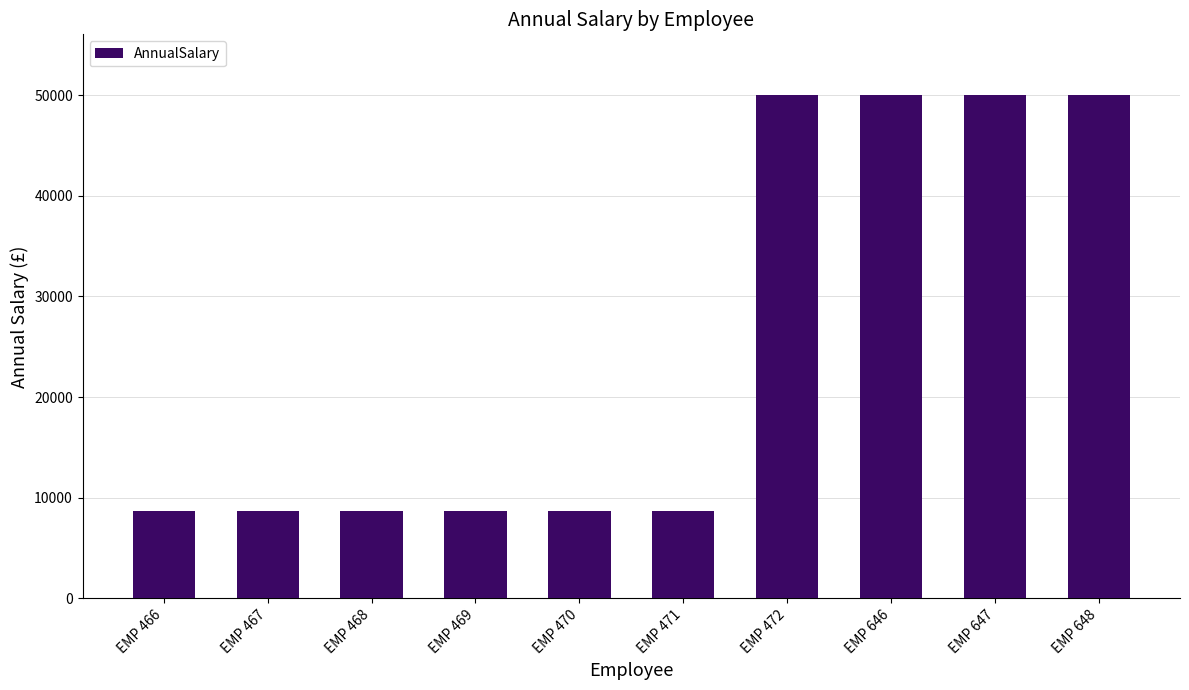

What is the difference between the maximum and minimum values?

41398.8